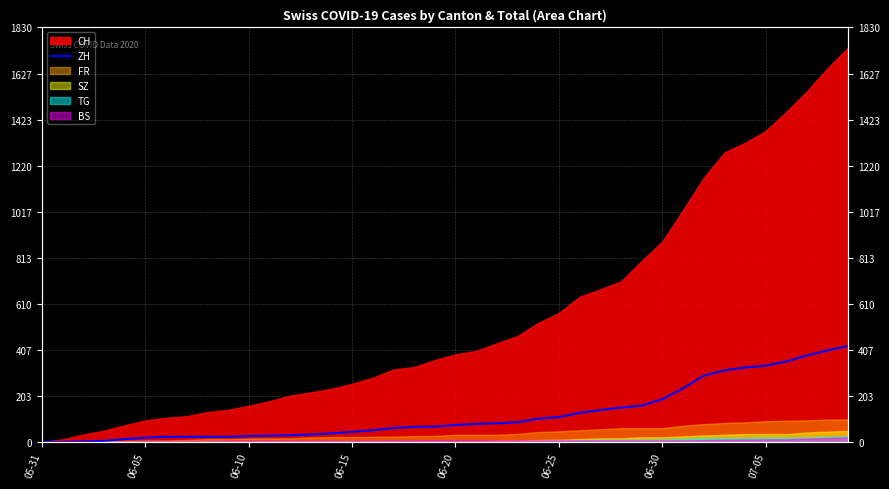

Is it true that the value at 06-25 is 110?

True